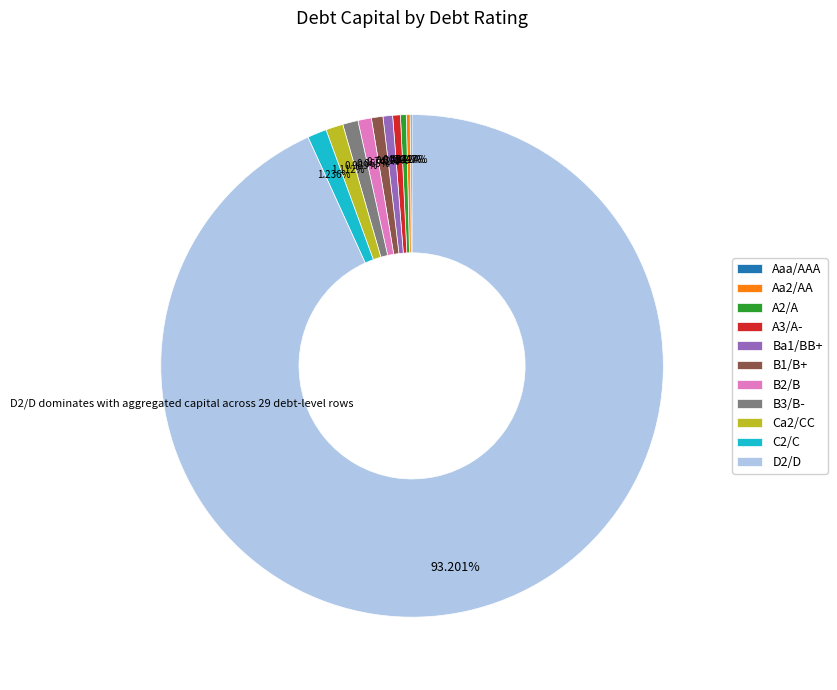

To the nearest percent, what is the average slice percentage?

9%